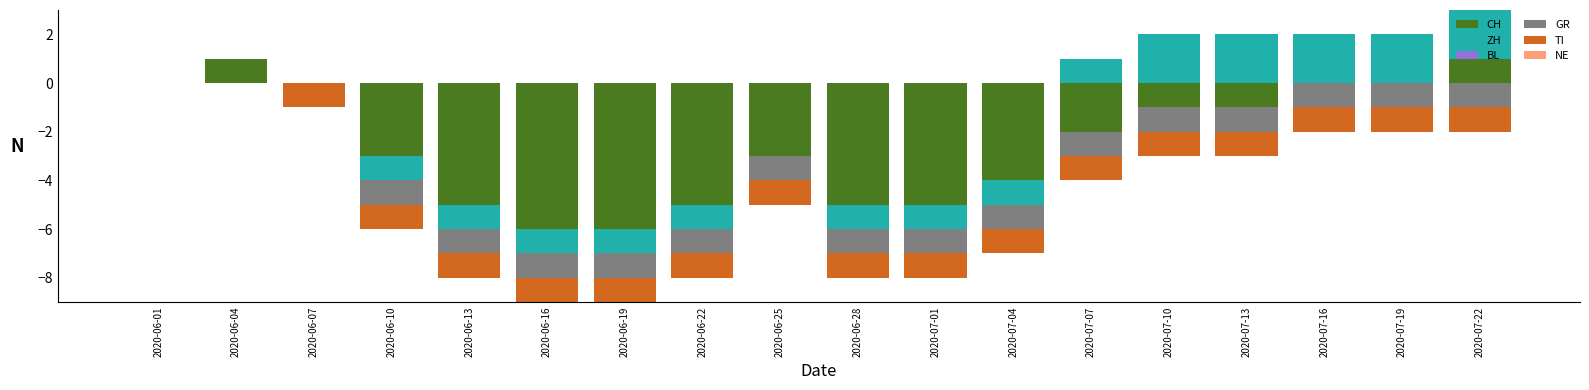

What position from the right is 2020-07-10?

5